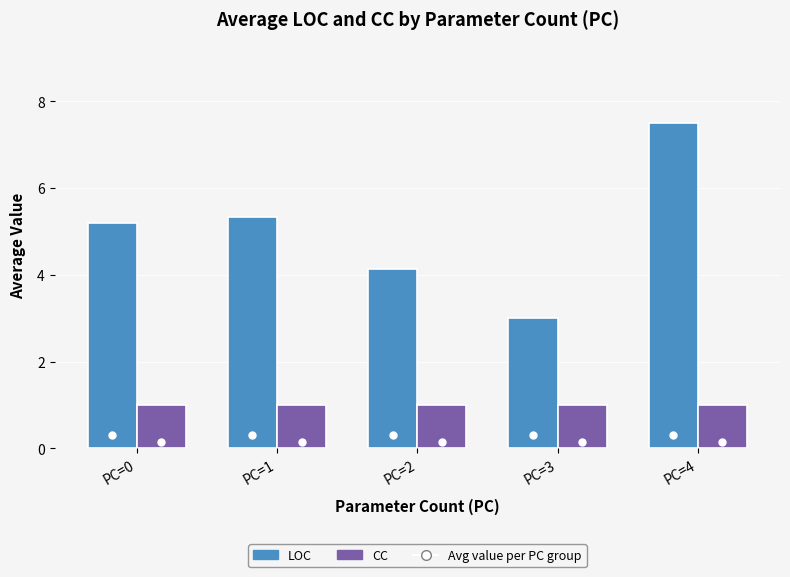

Reading left to right, transcribe all the data shown in this chart.

LOC: 5.2	5.3	4.1	3.0	7.5
CC: 1.0	1.0	1.0	1.0	1.0